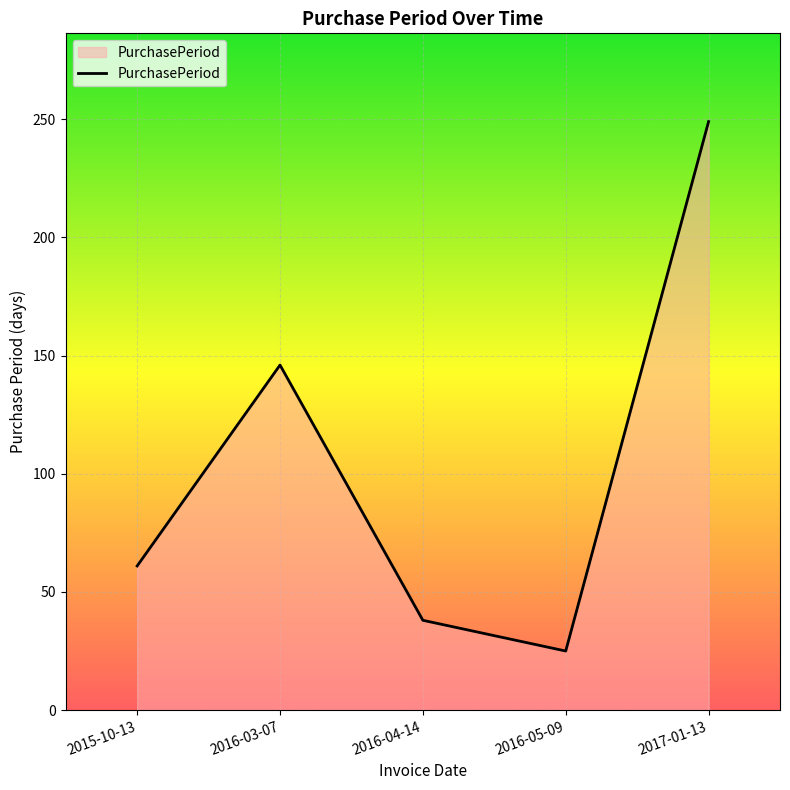

What is the smallest value displayed?

25